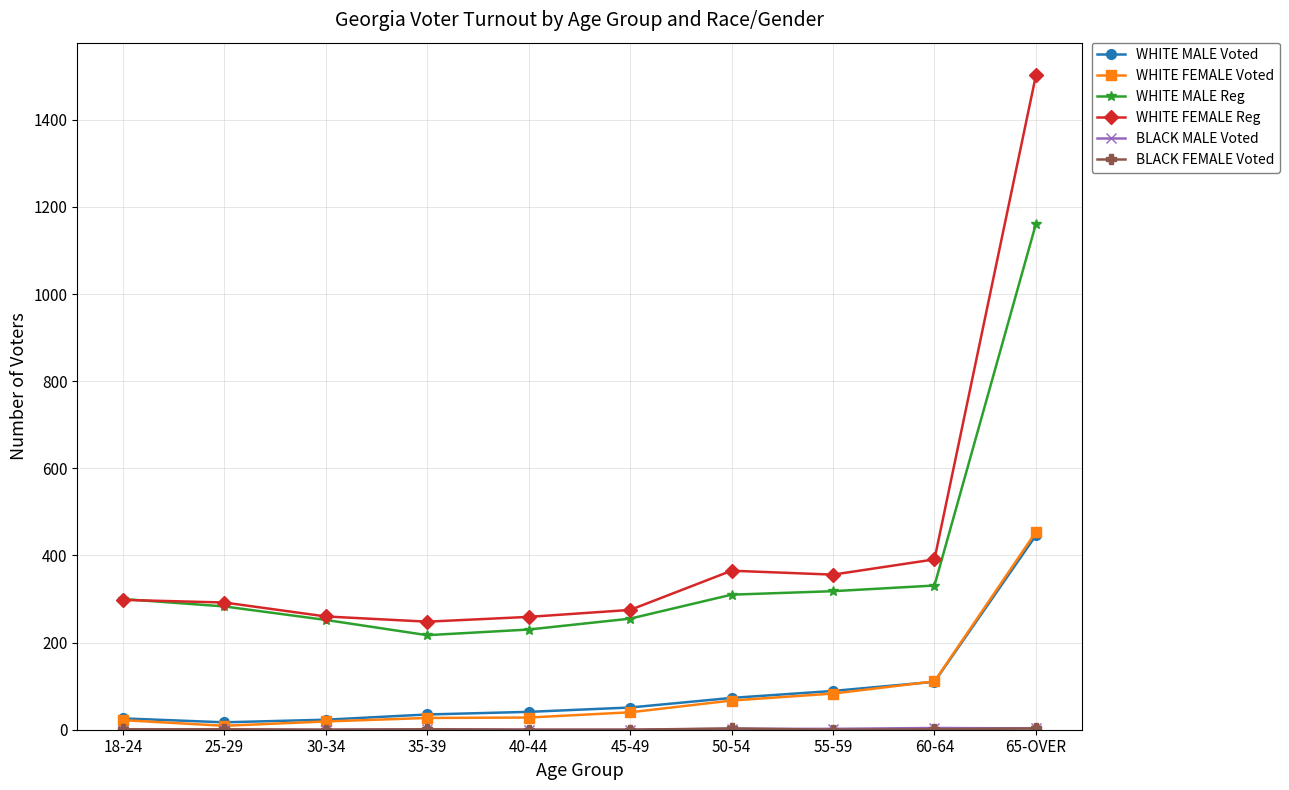

What is the minimum value for WHITE FEMALE Reg?

248